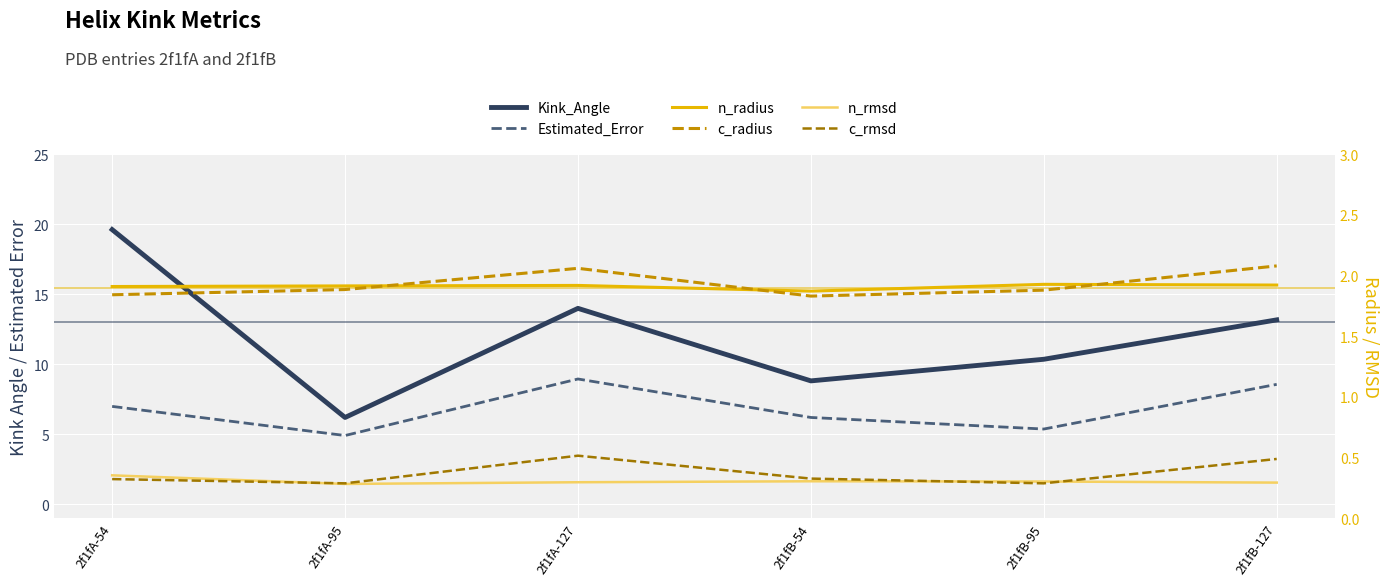

True or false: c_radius and n_rmsd intersect in this chart.

False